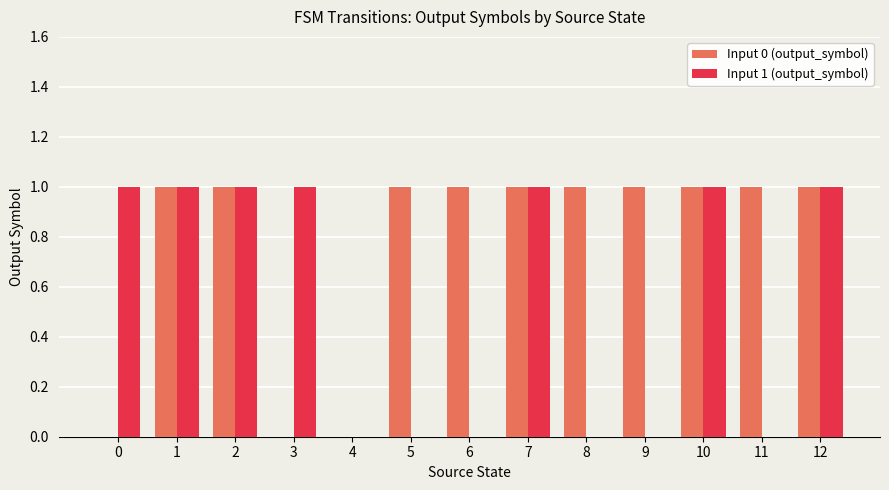

How many groups of bars are there?

13